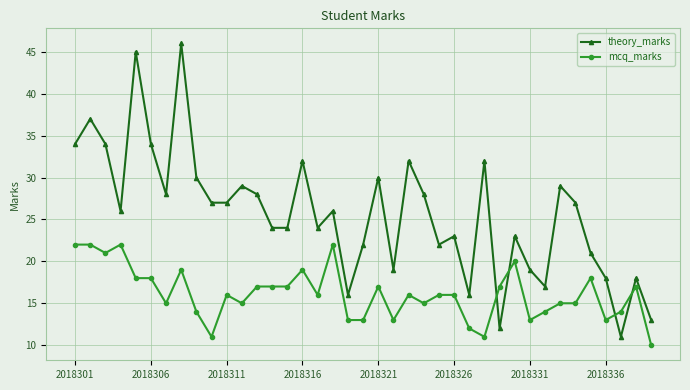

What is the lowest value of the mcq_marks series?

10